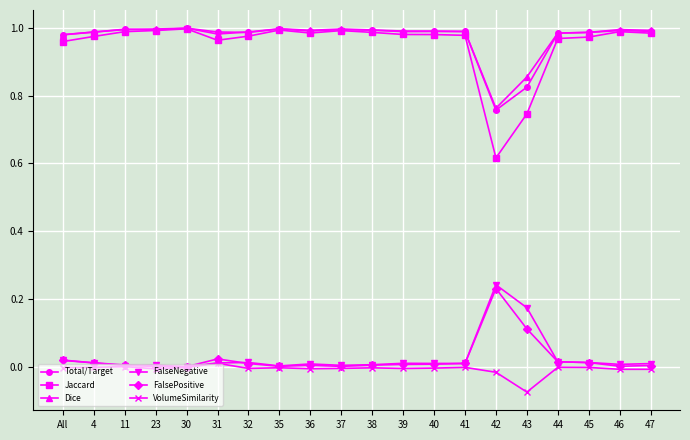

Is the value of Total/Target at 11 greater than the value of FalsePositive at All?

Yes